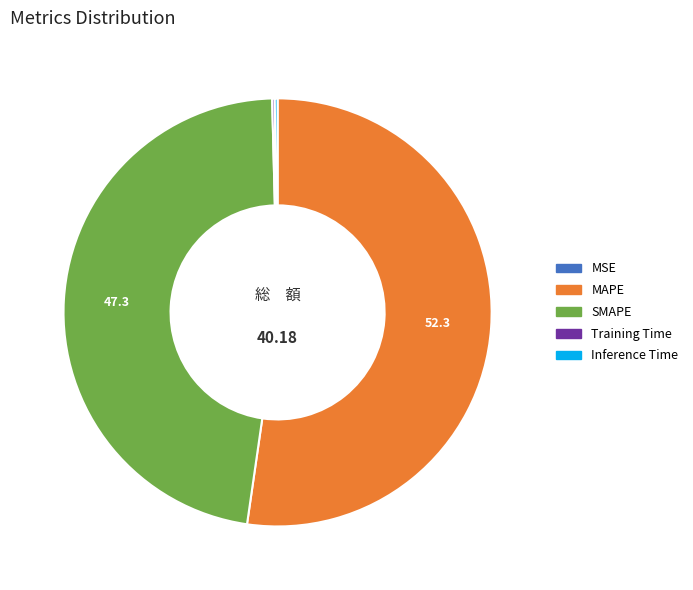

What is the largest slice in the pie chart?

MAPE